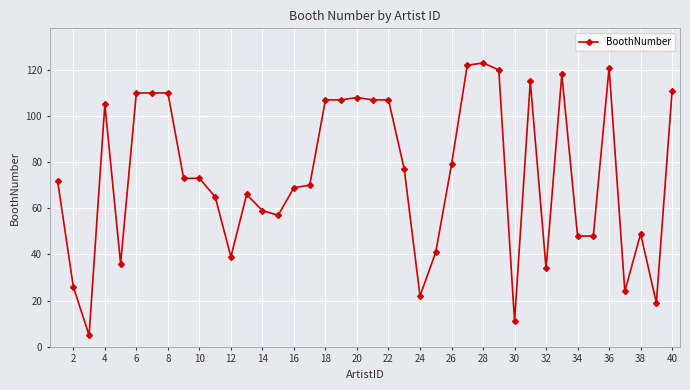

What is the sum of all values?

2963